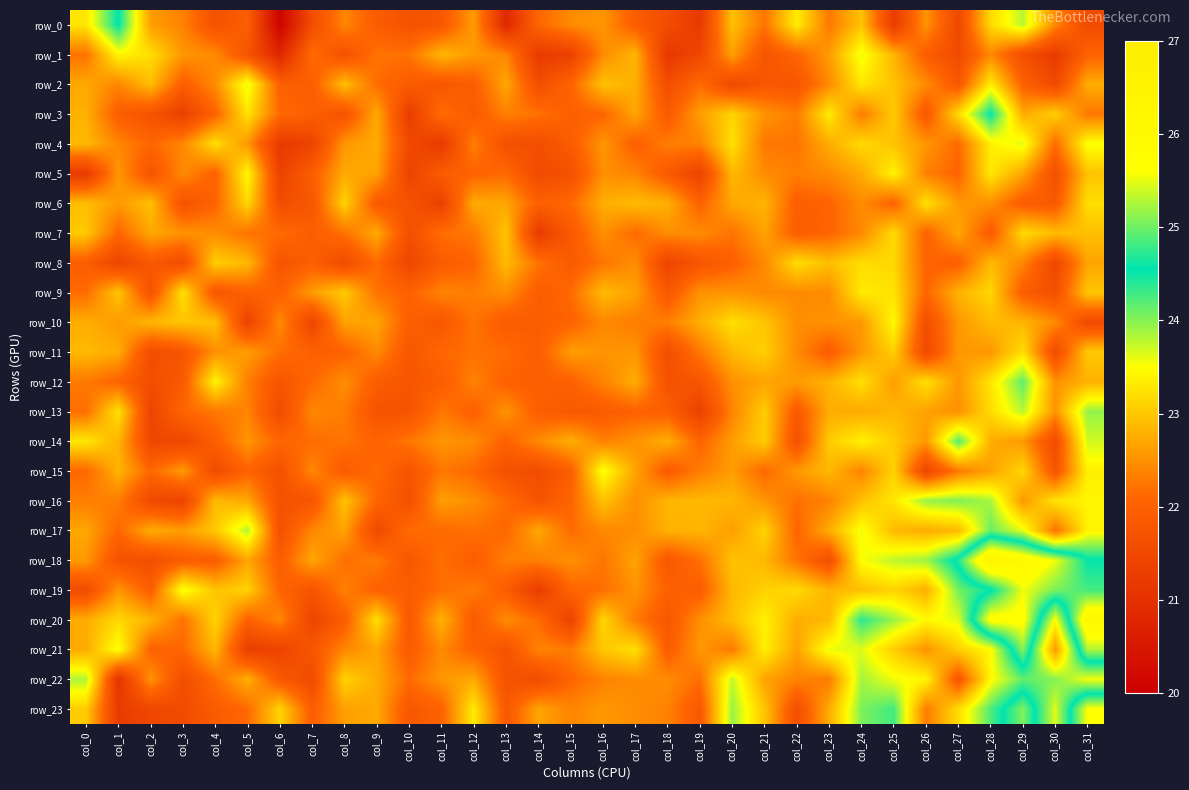

Which label corresponds to the smallest value in the chart?

col_6